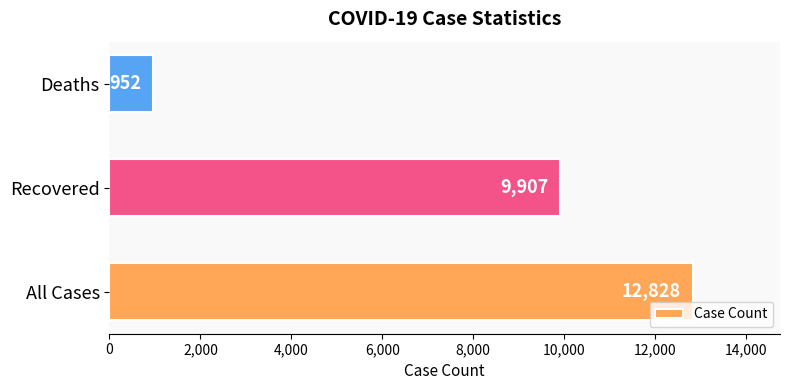

Which category has the lowest value across all series?

Deaths